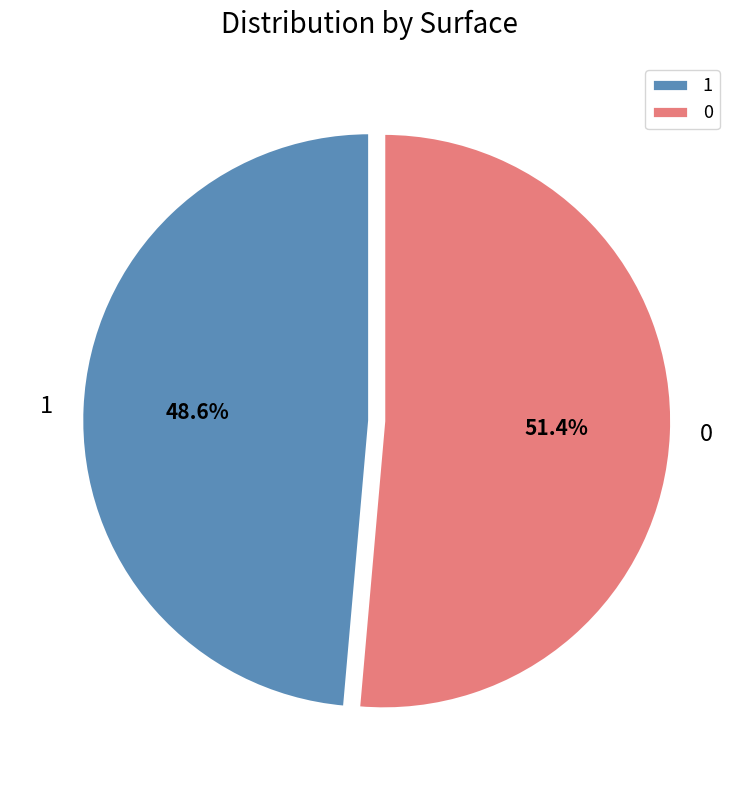

What percentage is the 1 slice, to the nearest percent?

49%